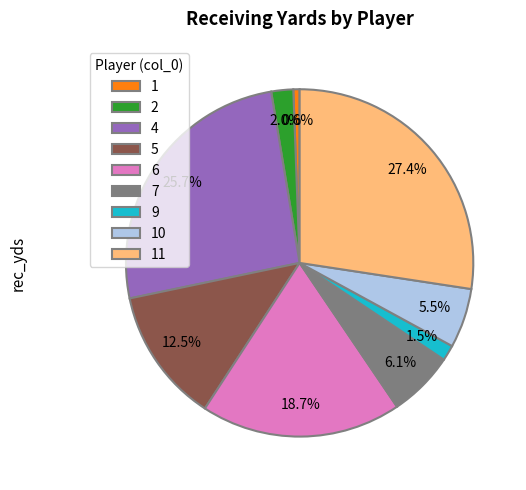

Does 5 represent more than half of the total?

No